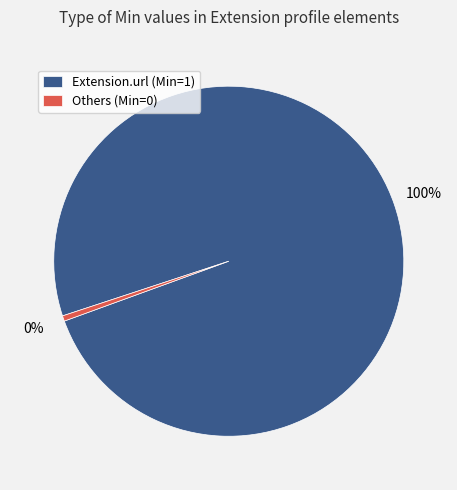

To the nearest percent, what percentage of the pie is Extension.url (Min=1)?

100%